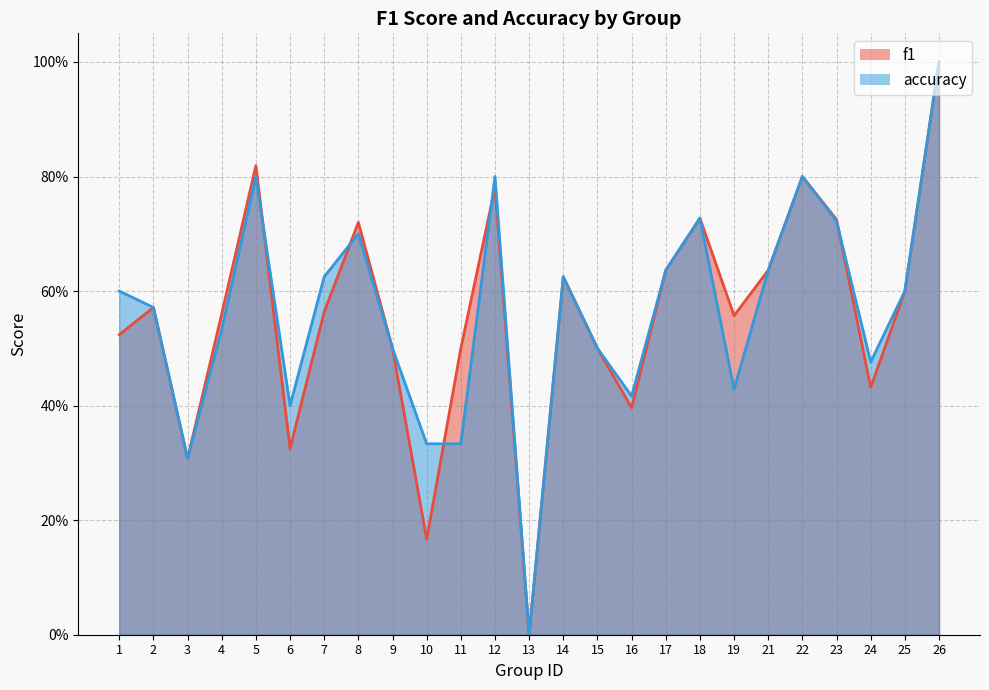

In f1, how many points are lower than both neighbors (excluding endpoints)?

7